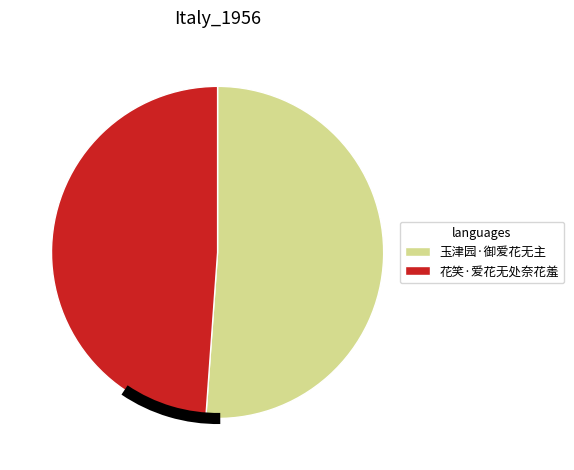

Which slice represents more than half of the pie?

玉津园·御爱花无主